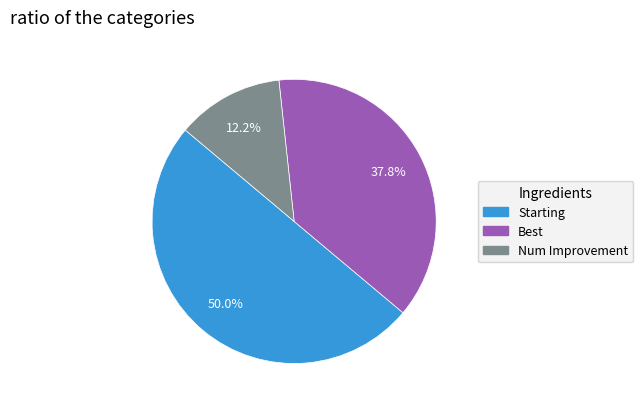

To the nearest percent, what is the average slice percentage?

33%